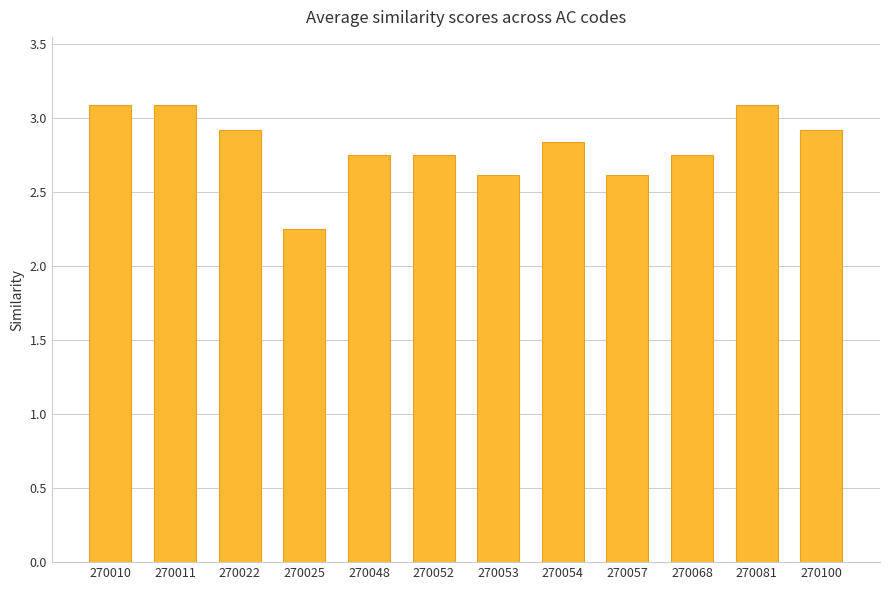

True or false: the data shows 2.8 at 270048.

True